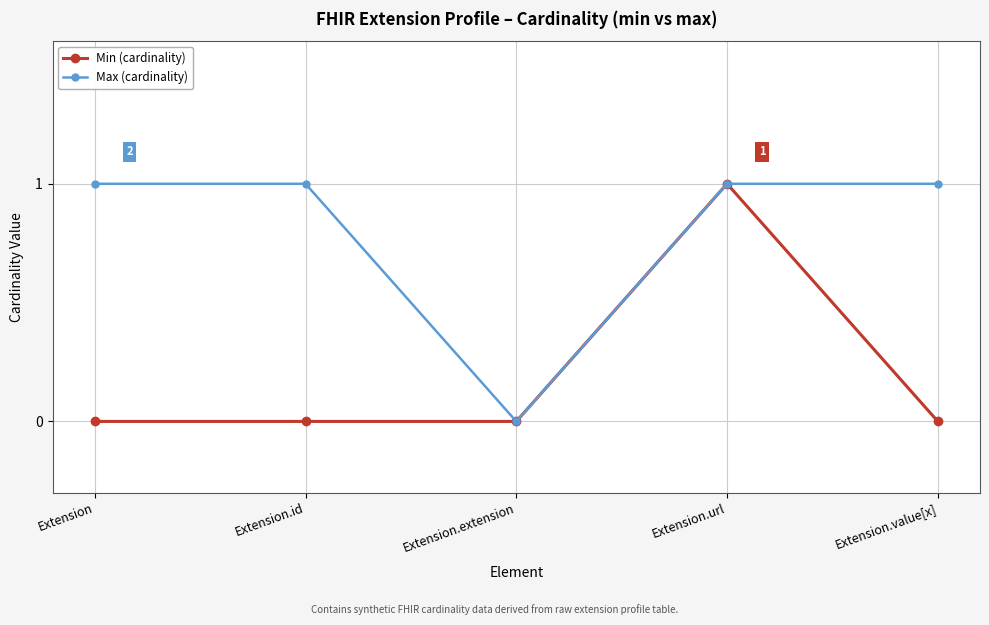

List the series in order of their overall mean, lowest first.

Min (cardinality), Max (cardinality)